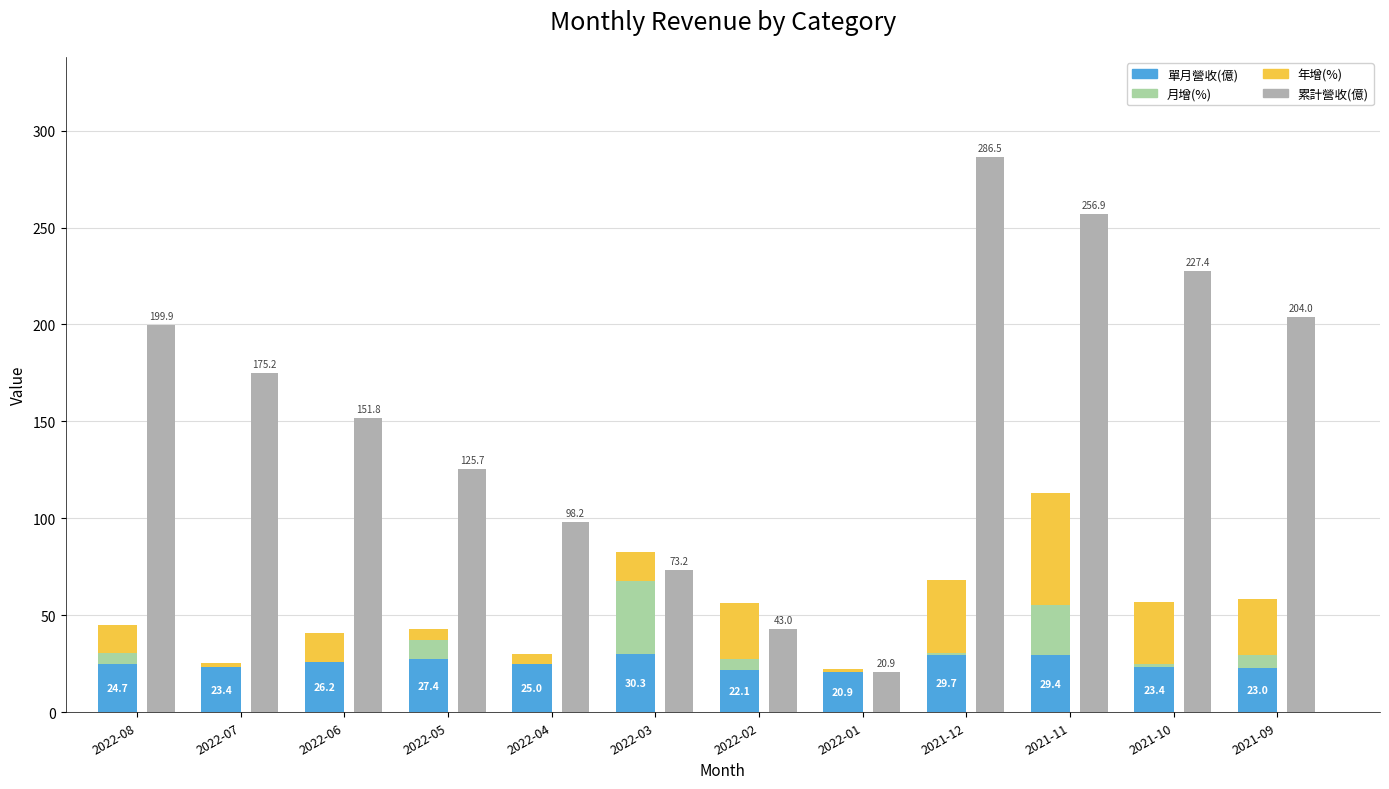

At which category is the sum across all series the highest?

2021-11